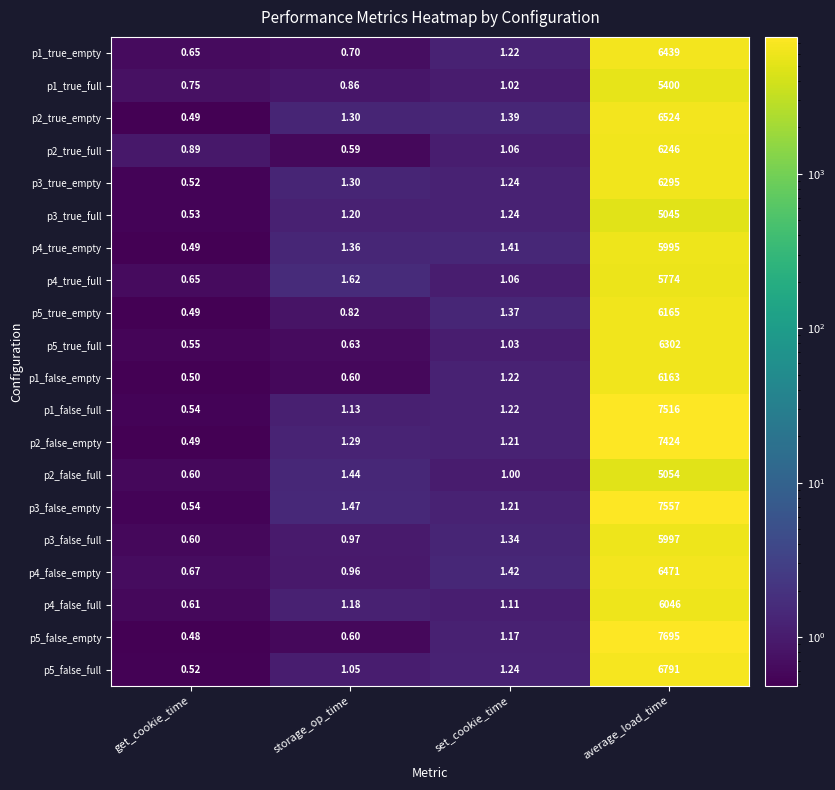

Is the value of p2_true_empty at get_cookie_time greater than the value of p3_false_empty at storage_op_time?

No